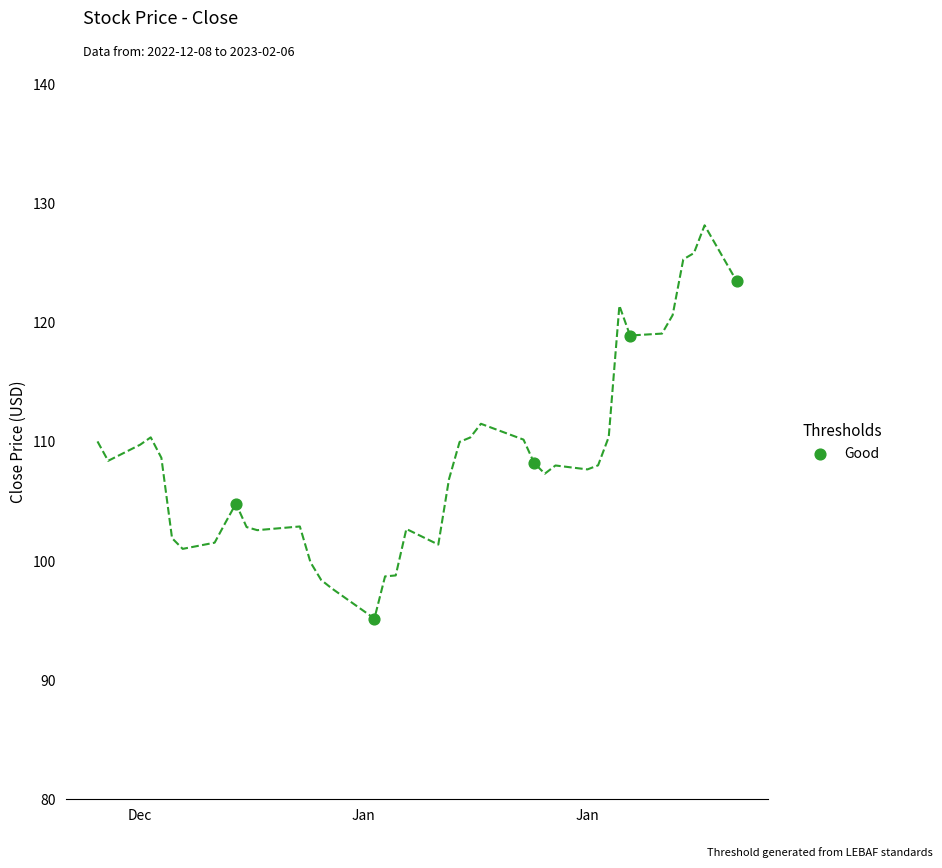

What Y value in the scatter plot is closest to 109?

108.2